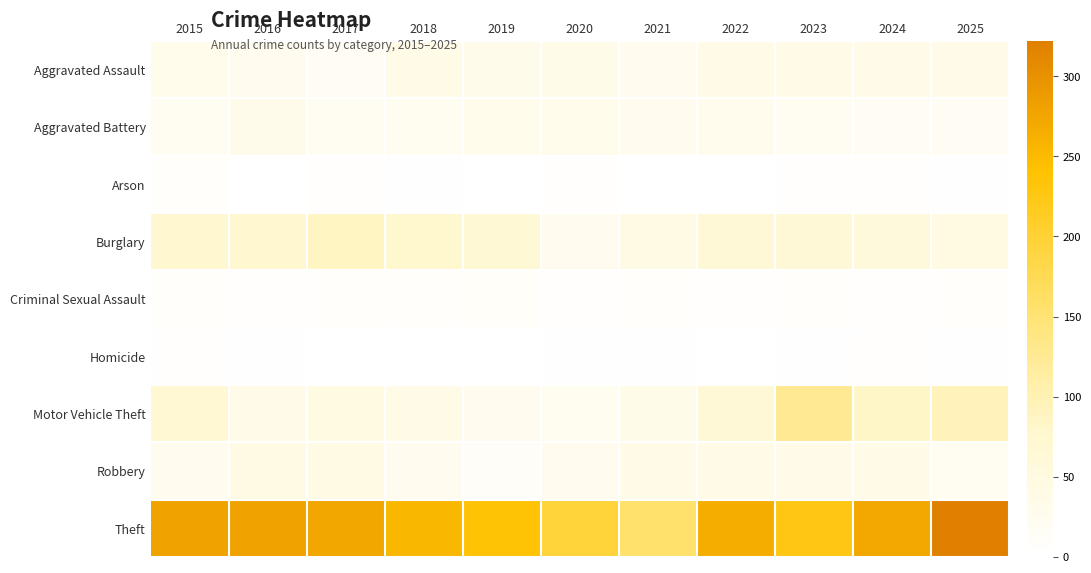

At which category is the sum across all series the highest?

2025